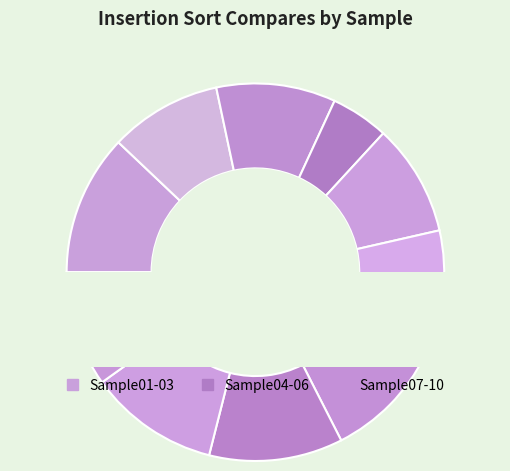

Rank the categories by value from lowest to highest.

Sample04, Sample02, Sample05, Sample10, Sample03, Sample07, Sample06, Sample09, Sample08, Sample01